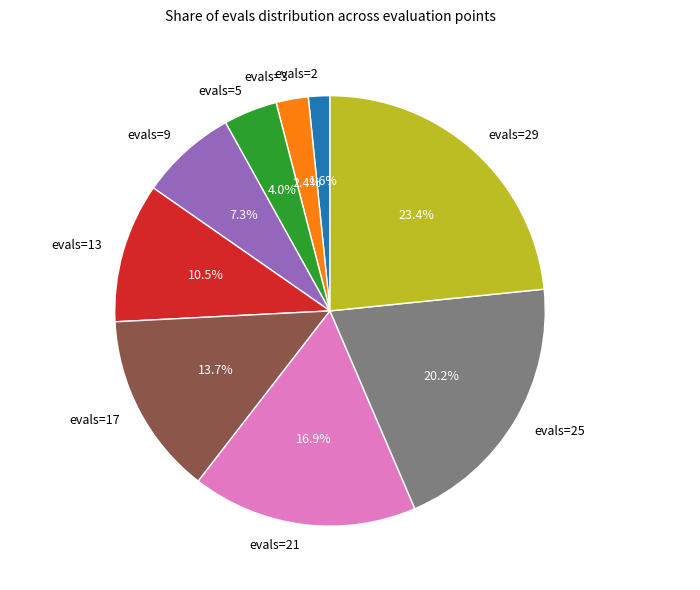

Do evals=13 and evals=9 together represent more than half of the pie?

No